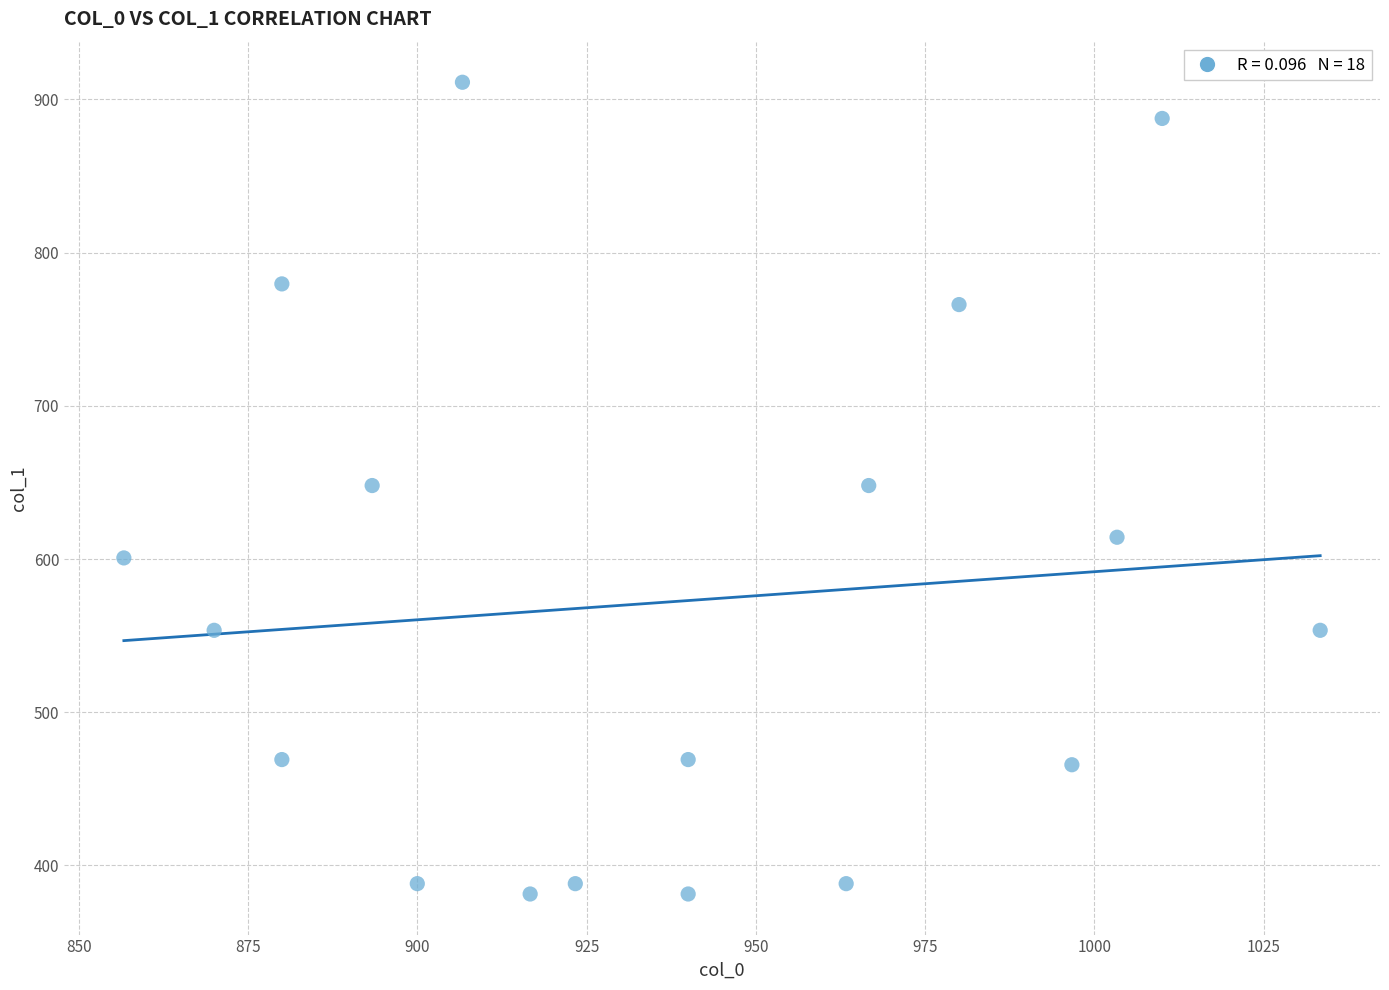

What is the range of Y values (max minus min)?

529.9